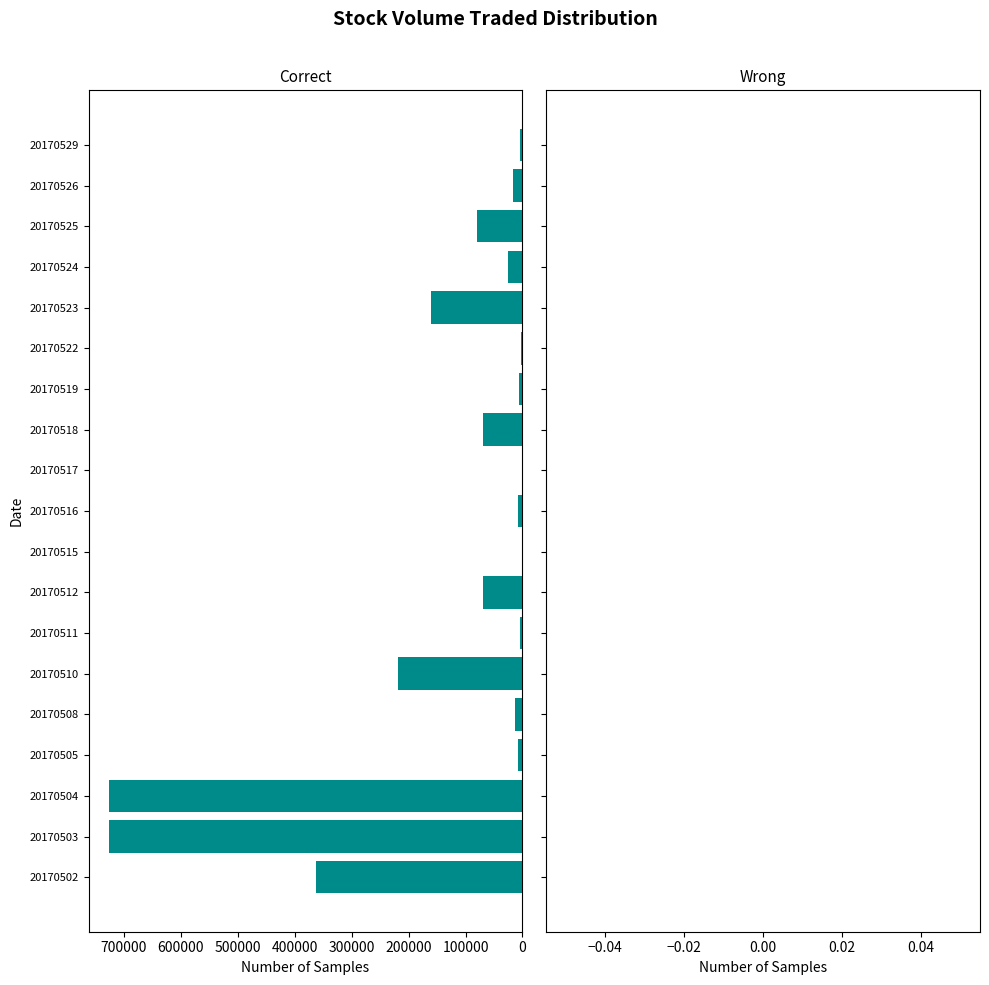

What is the maximum value shown in the chart?

725600